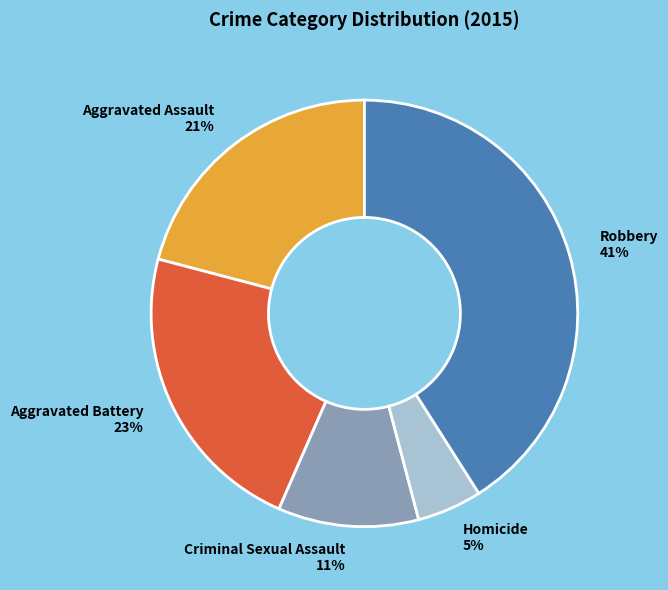

Between Criminal Sexual Assault and Homicide, which is larger?

Criminal Sexual Assault